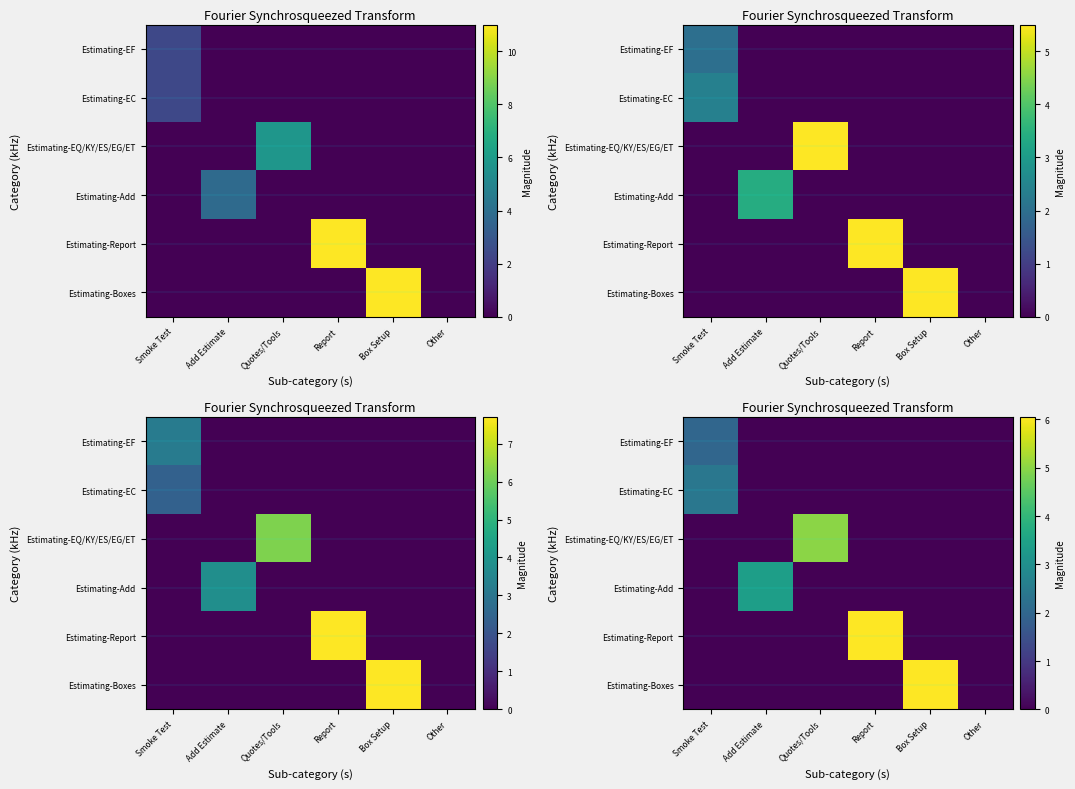

At how many categories does at least one series exceed 3?

4